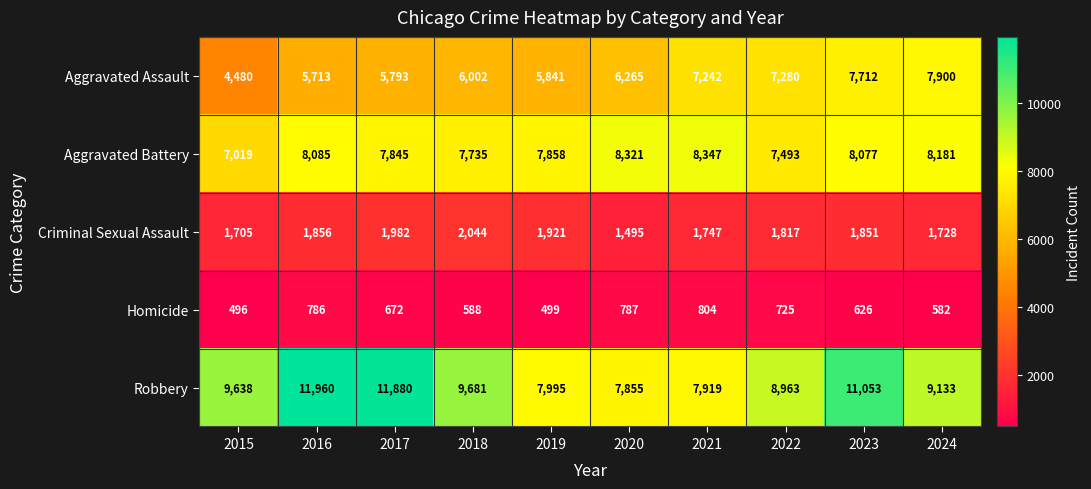

List the labels in order of Aggravated Battery value, largest first.

2021, 2020, 2024, 2016, 2023, 2019, 2017, 2018, 2022, 2015